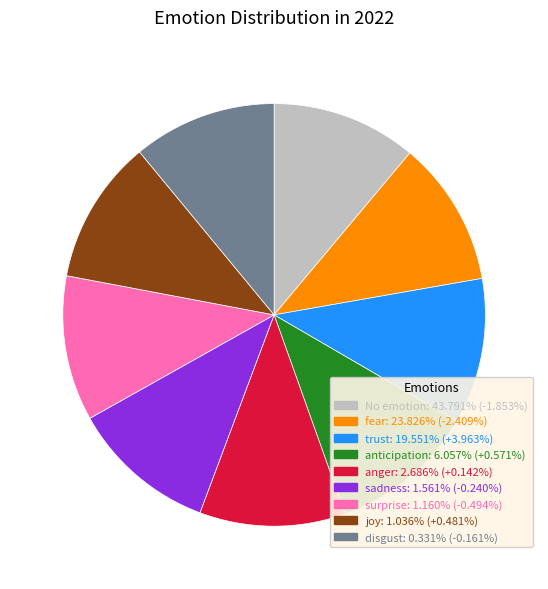

Combined, do sadness: 1.561% (-0.240%) and surprise: 1.160% (-0.494%) account for over 50%?

No